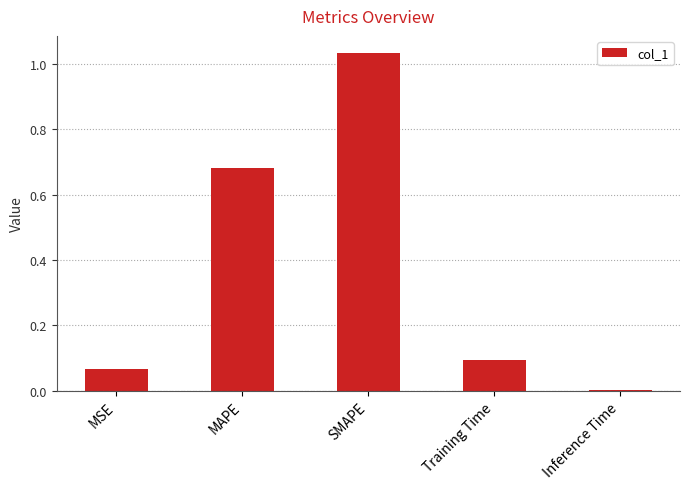

Are the bars grouped side by side (vs. stacked)?

No